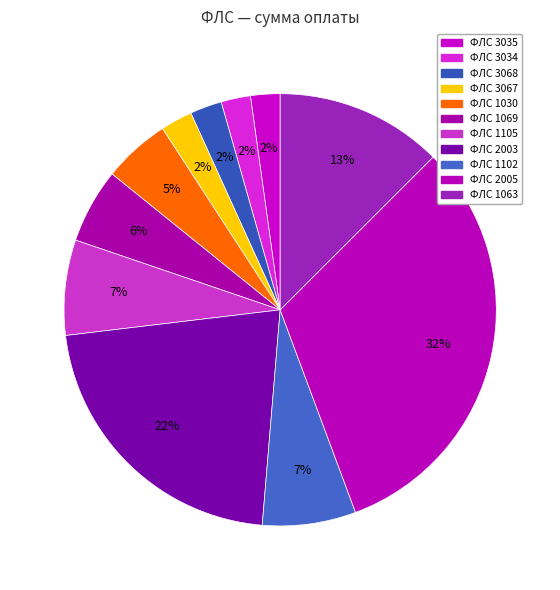

How many slices are in this pie chart?

11